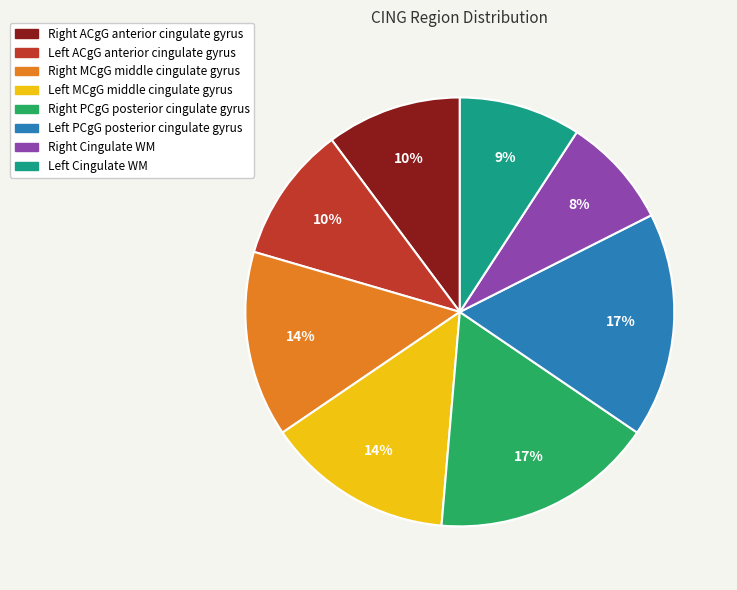

What is the smallest slice in the pie chart?

Right Cingulate WM